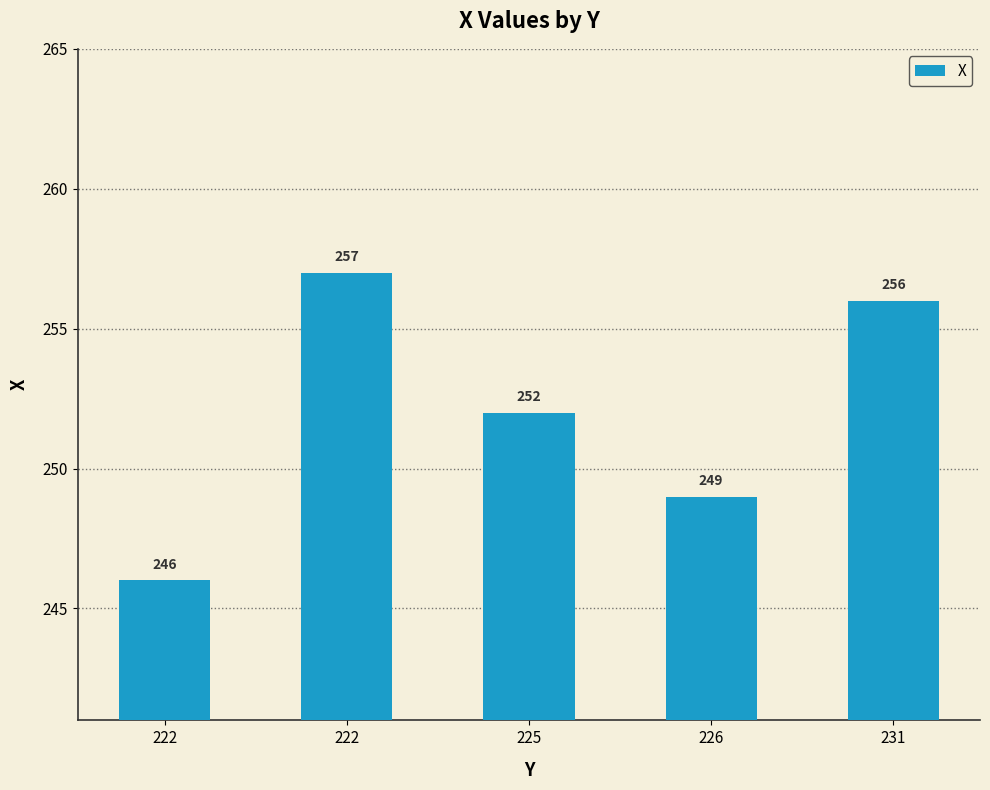

Rank the categories by value from highest to lowest.

222, 231, 225, 226, 222